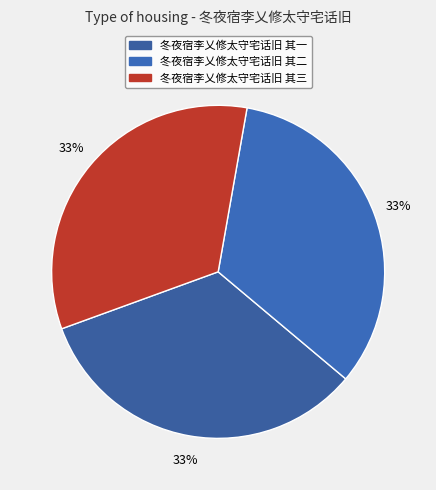

What is the largest slice in the pie chart?

冬夜宿李乂修太守宅话旧 其三